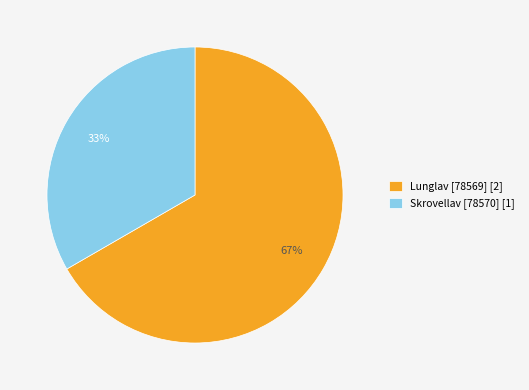

Which category has the smallest portion of the pie?

Skrovellav [78570] [1]